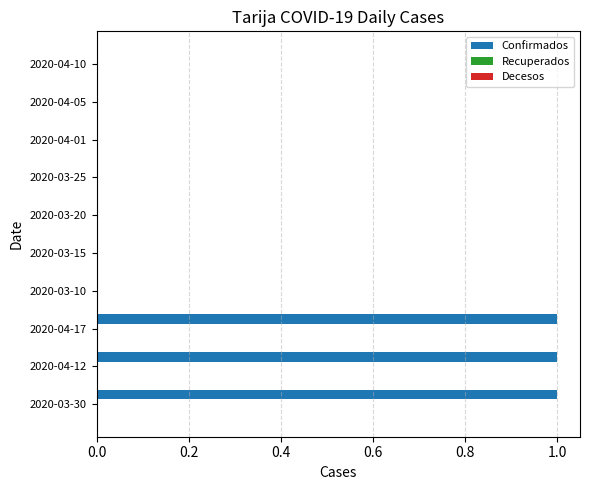

True or false: the data shows 1 at 2020-03-20.

False